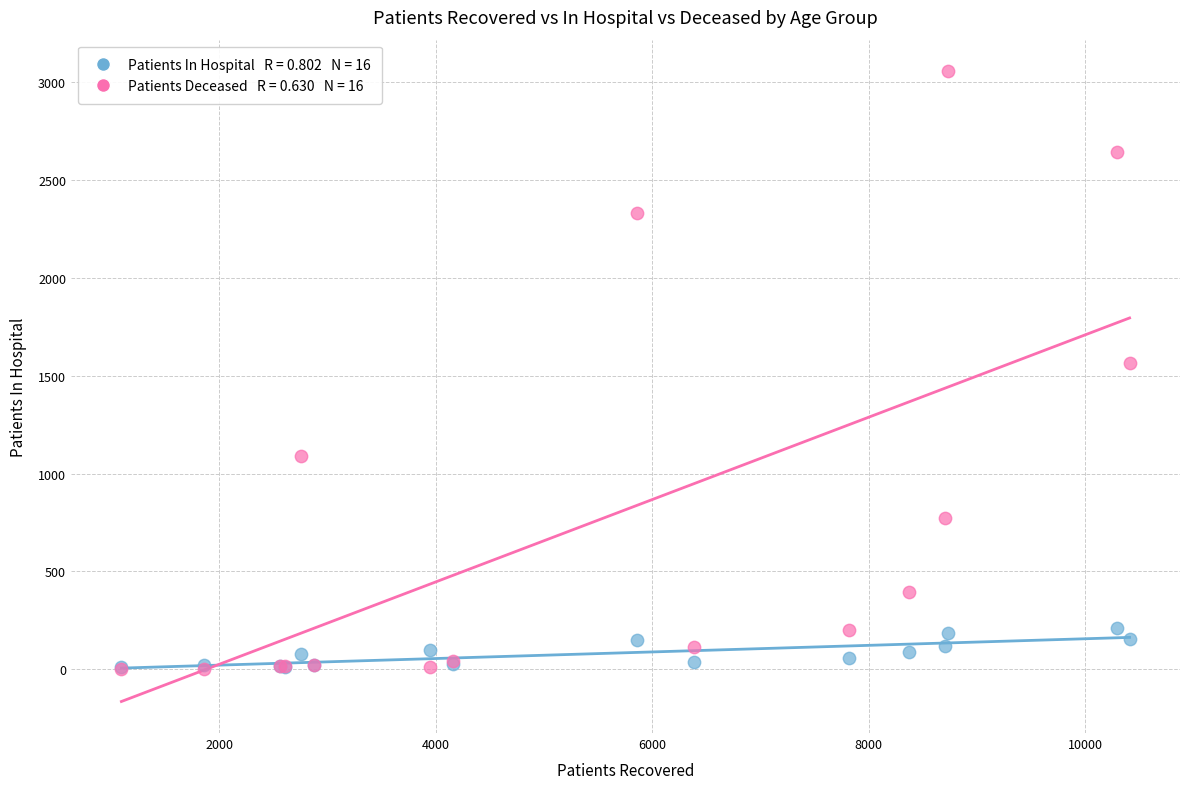

Across all series, what Y value is closest to 1528?

1566